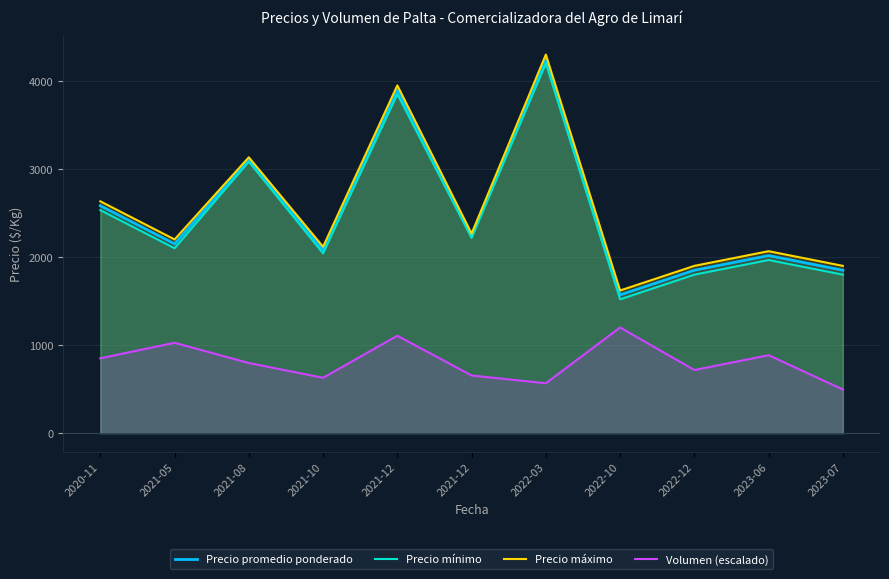

What value does the Precio máximo series have at 2022-12?

1900.0